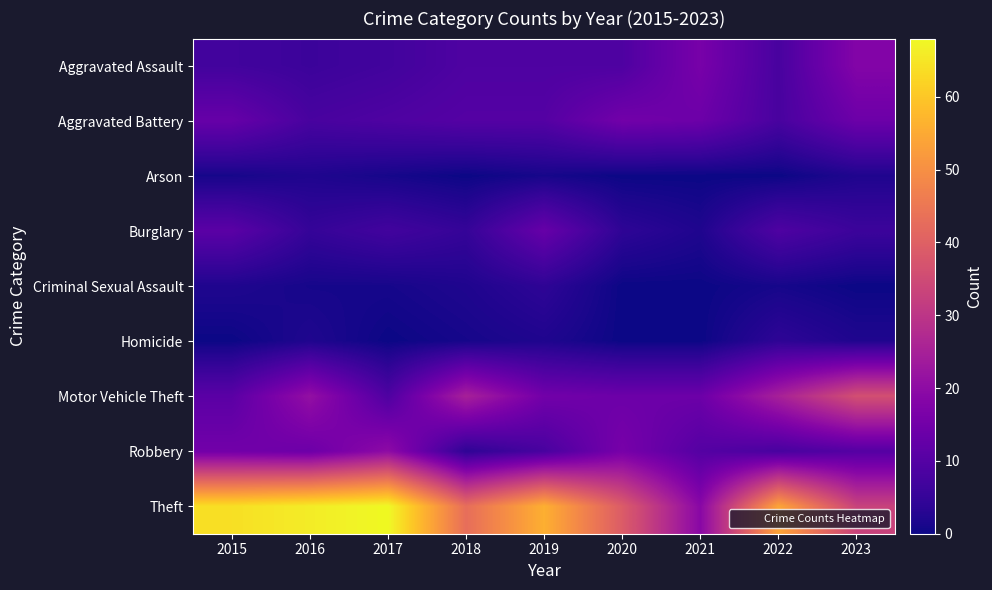

Between 2019 and 2023, which series saw the biggest shift?

Theft